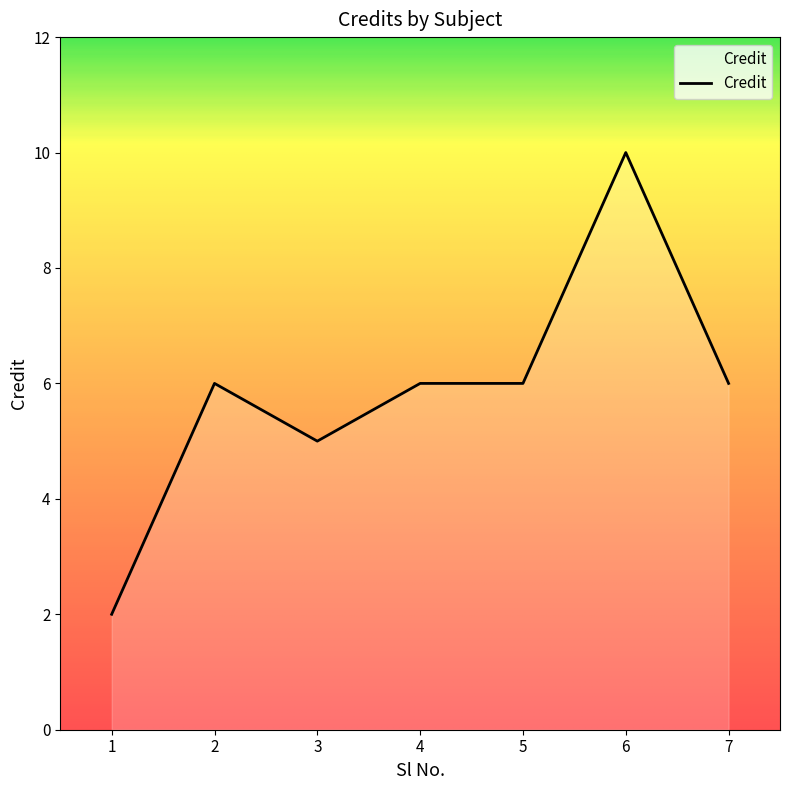

At which category does the chart reach its minimum across all series?

1